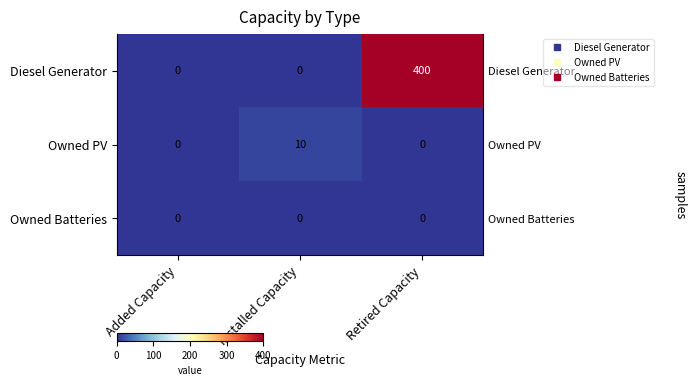

How many Diesel Generator values are between 0 and 400?

3